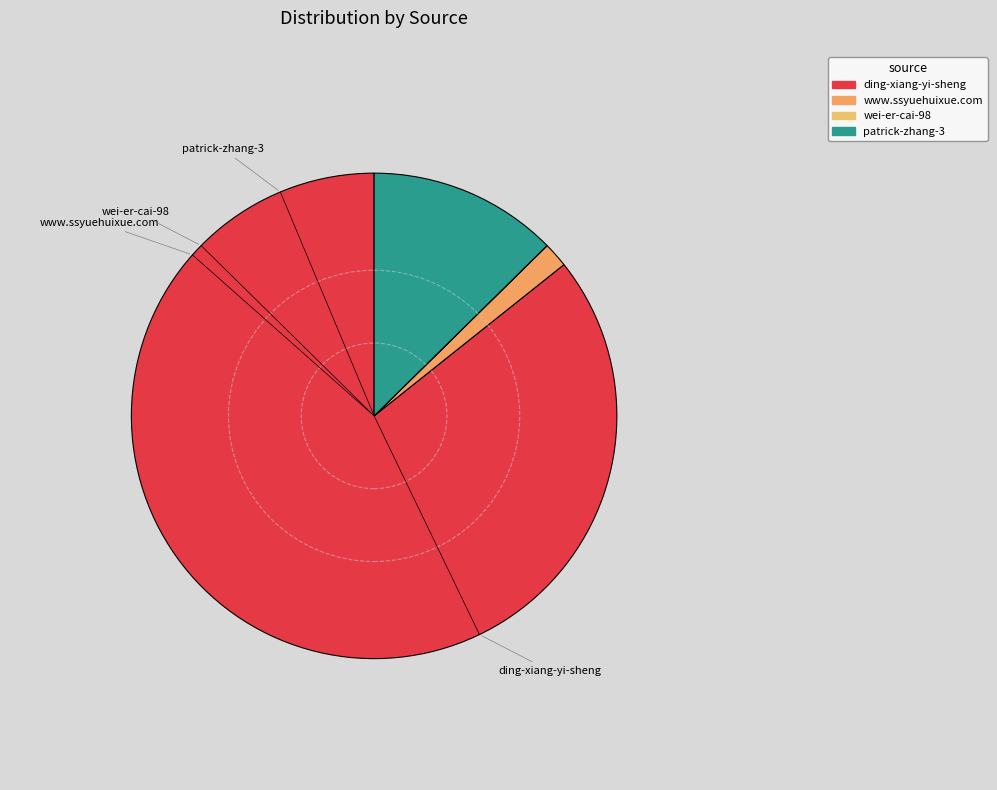

Which slice is the largest?

ding-xiang-yi-sheng